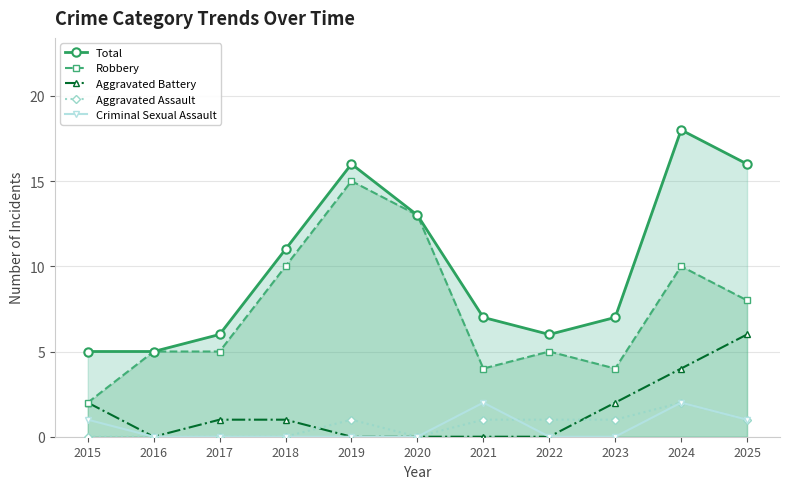

How many times do Criminal Sexual Assault and Aggravated Assault cross each other?

1